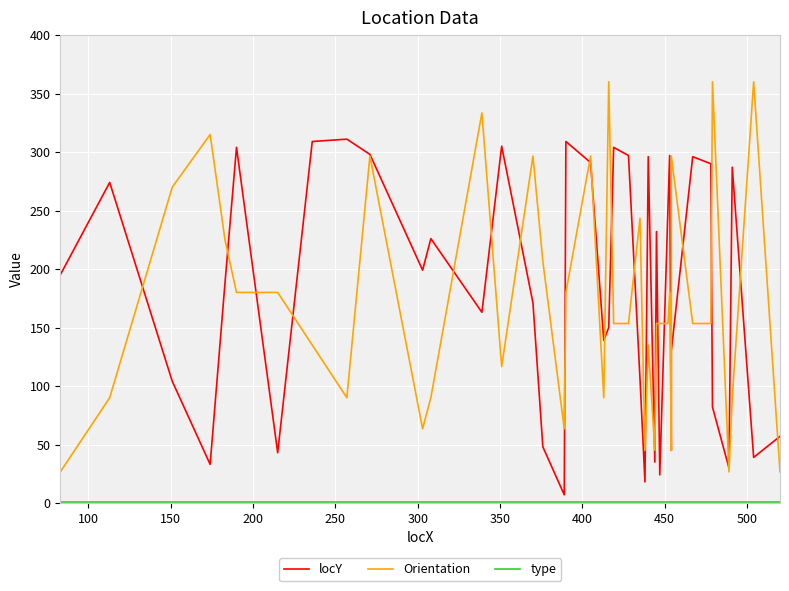

What is the difference between the maximum and minimum values in the locY series?

304.0